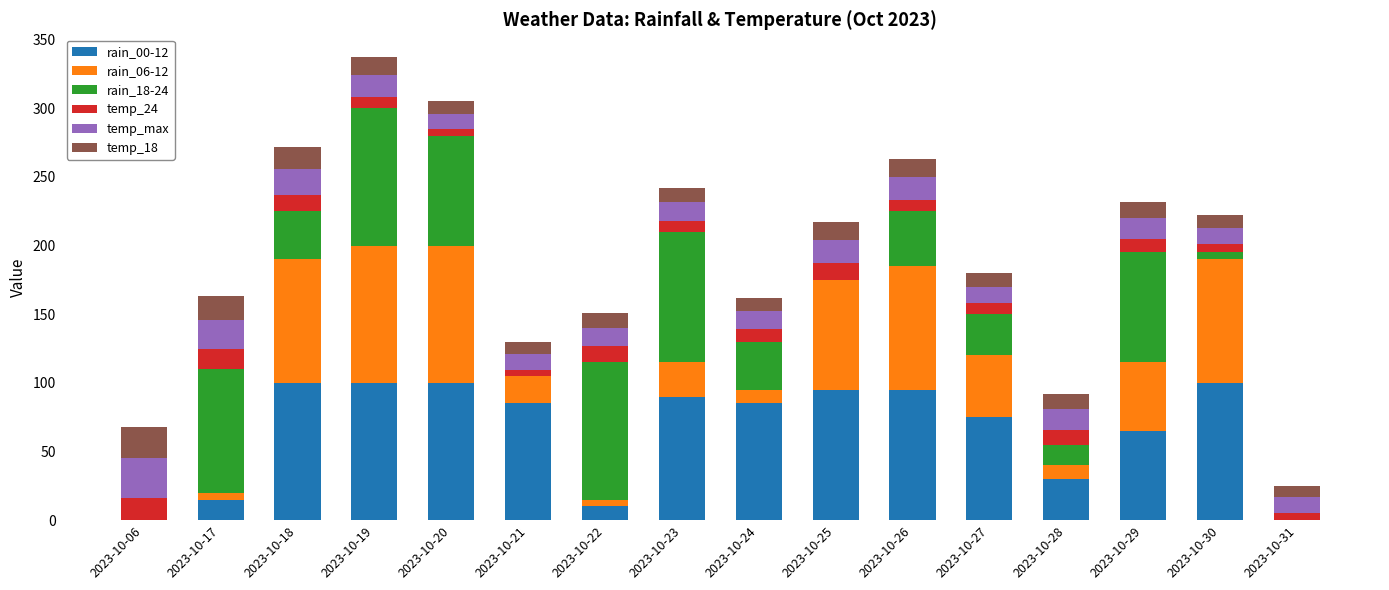

What is the total value across all series at 2023-10-24?

162